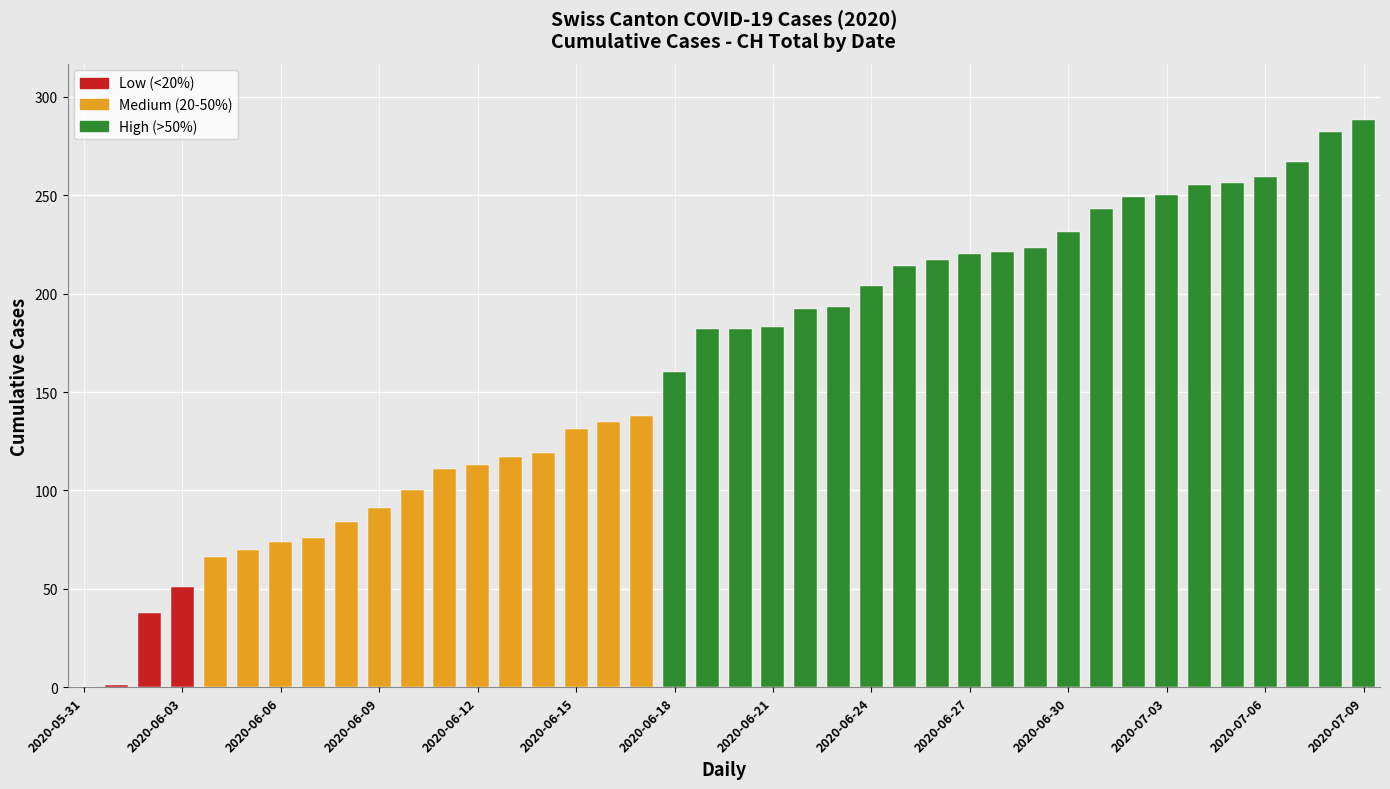

What is the sum of all values?

6486